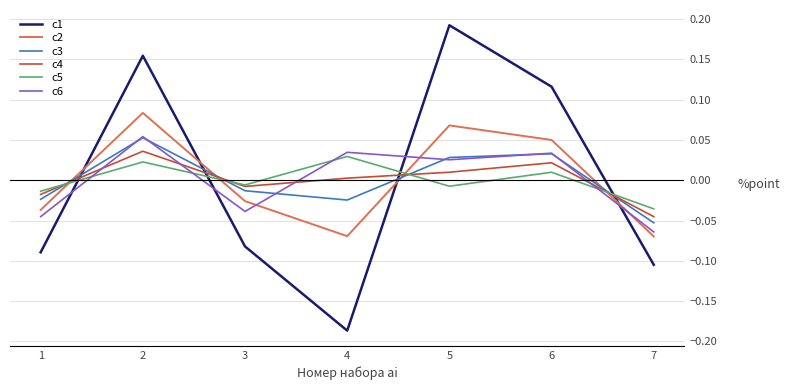

Which series has the largest range (max minus min)?

c1